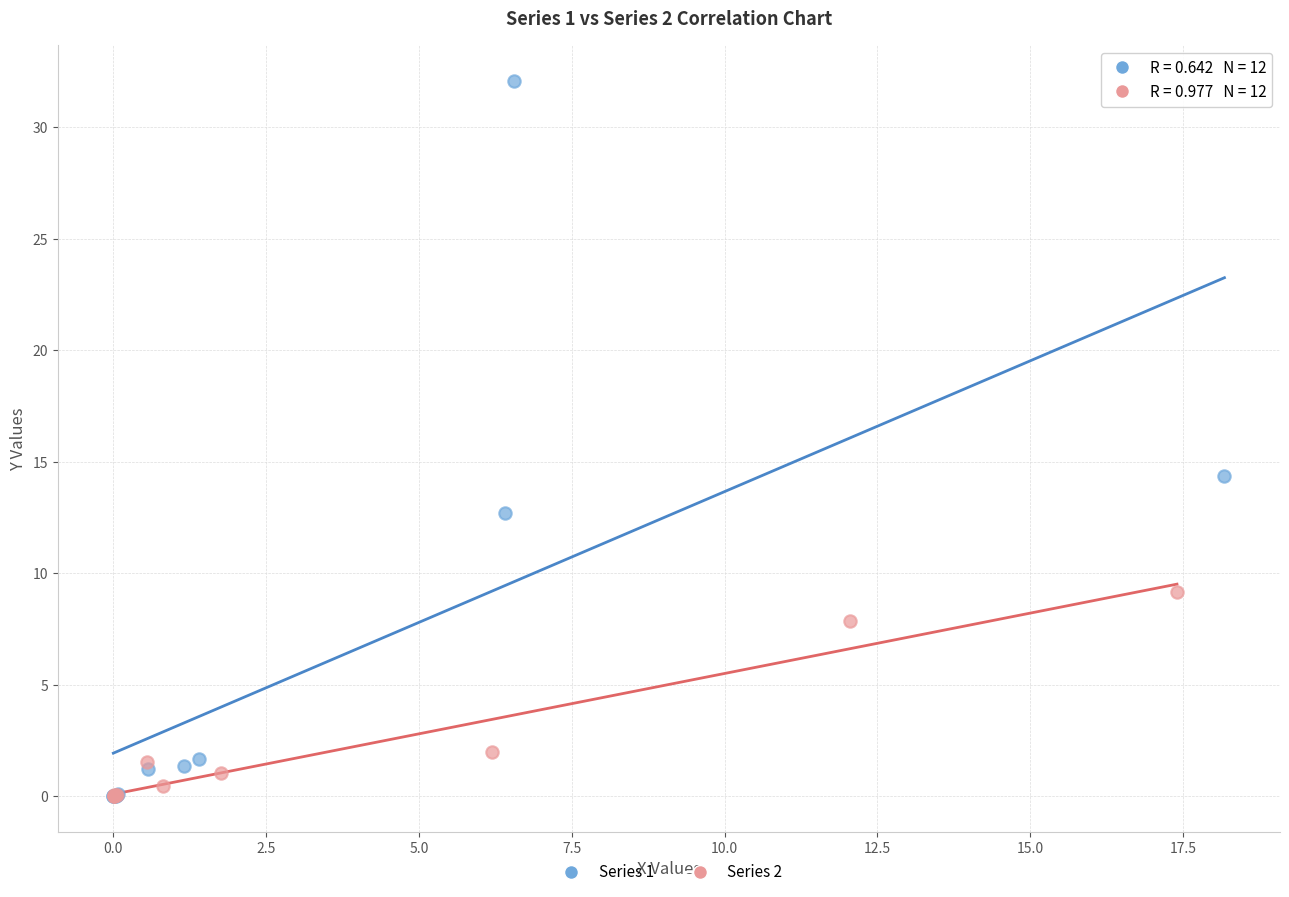

Which series reaches the maximum Y coordinate?

Series 1